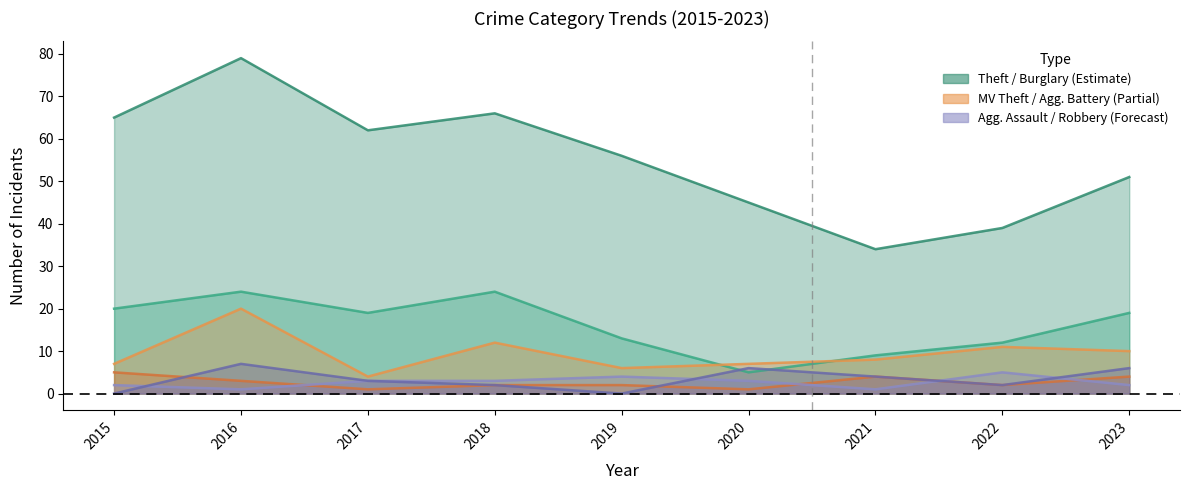

At which category does Motor Vehicle Theft reach its first local peak?

2016